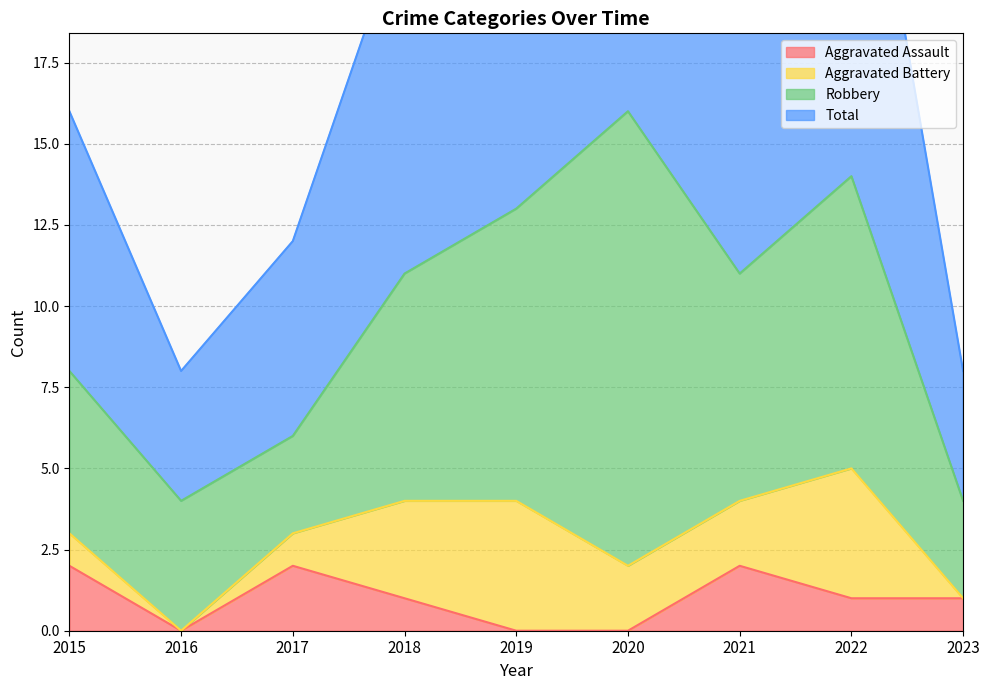

True or false: Aggravated Assault has a value of 0 at 2016.

True